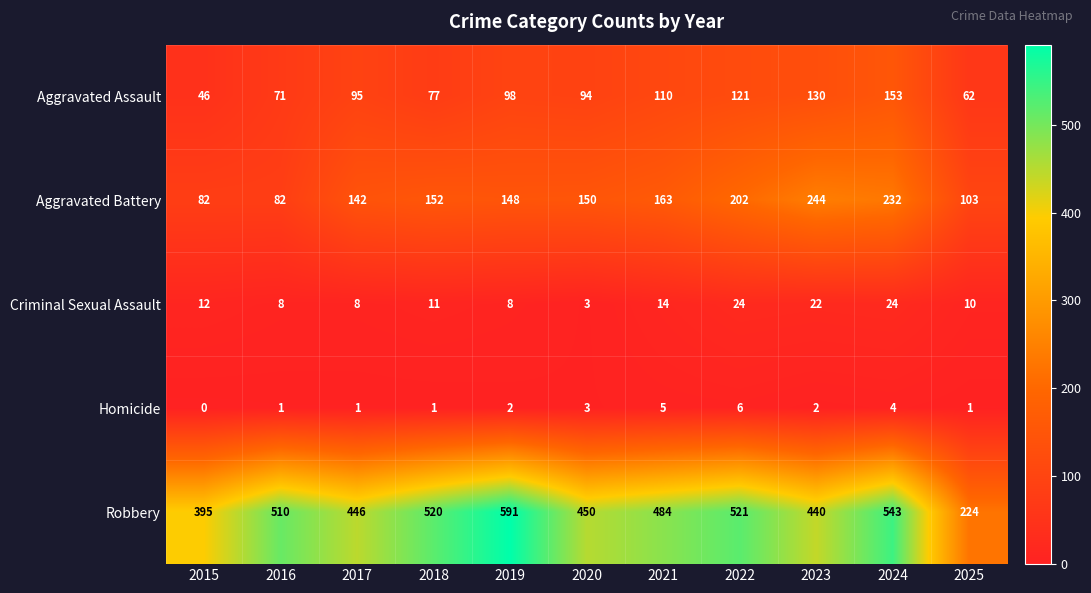

How many distinct data groups are displayed?

5